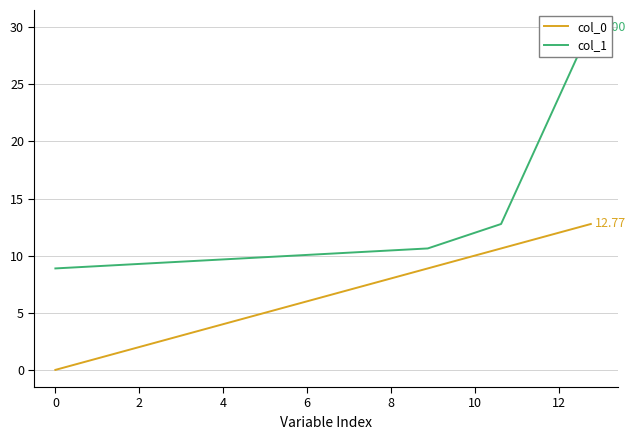

True or false: col_0 has more than 2 points higher than both neighbors.

False